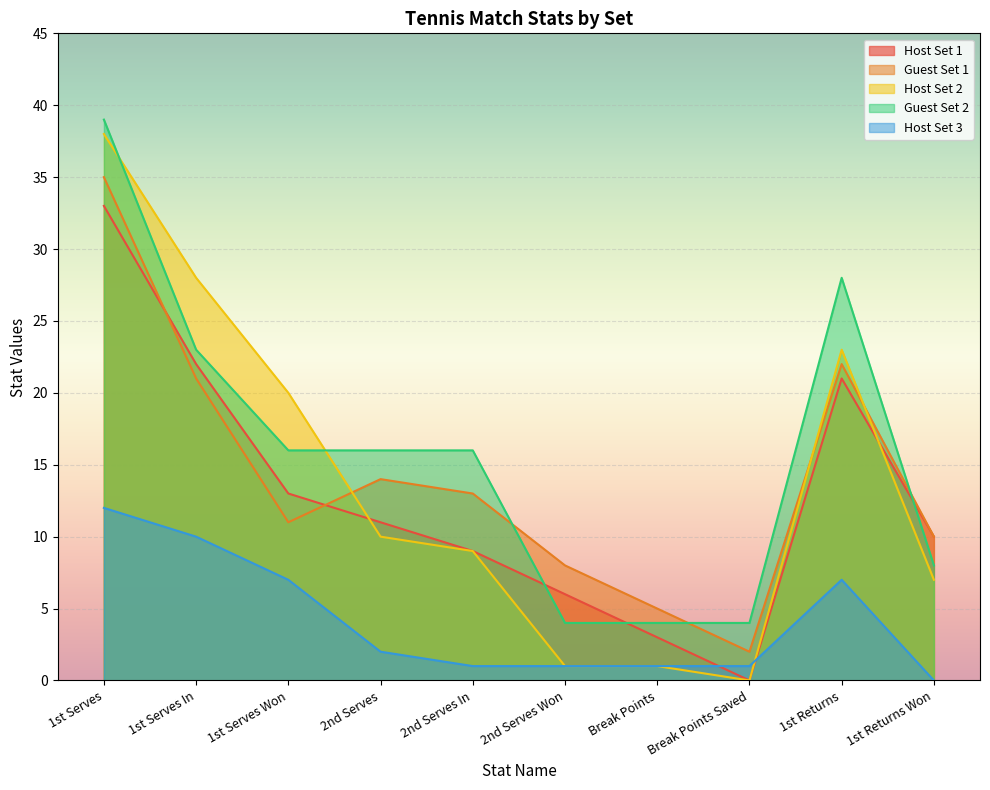

Which category has the lowest value in the Host Set 1 series?

Break Points Saved